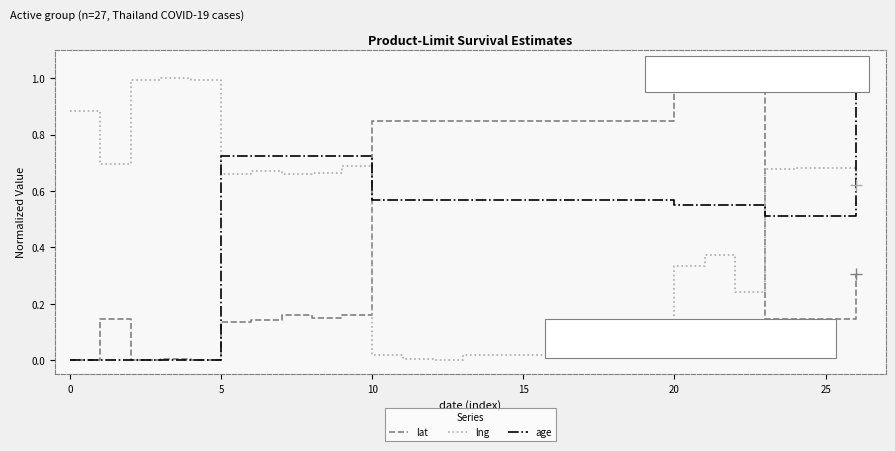

How many intersections are there between age and lng?

3